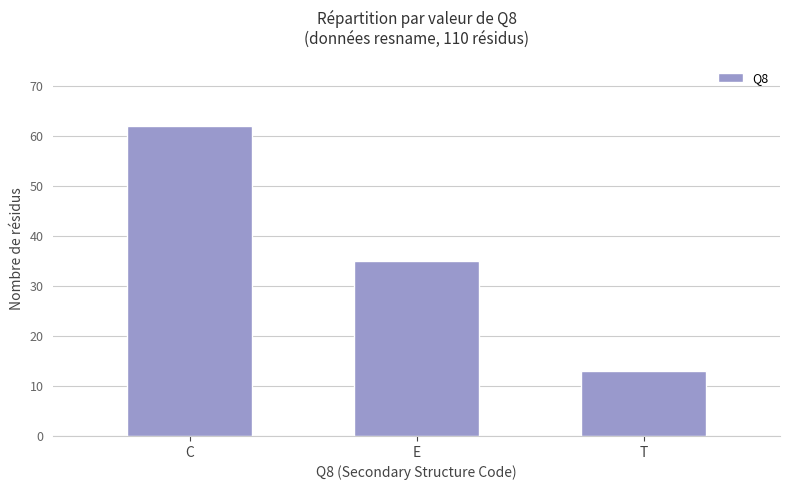

The value at E is 9. True or false?

False